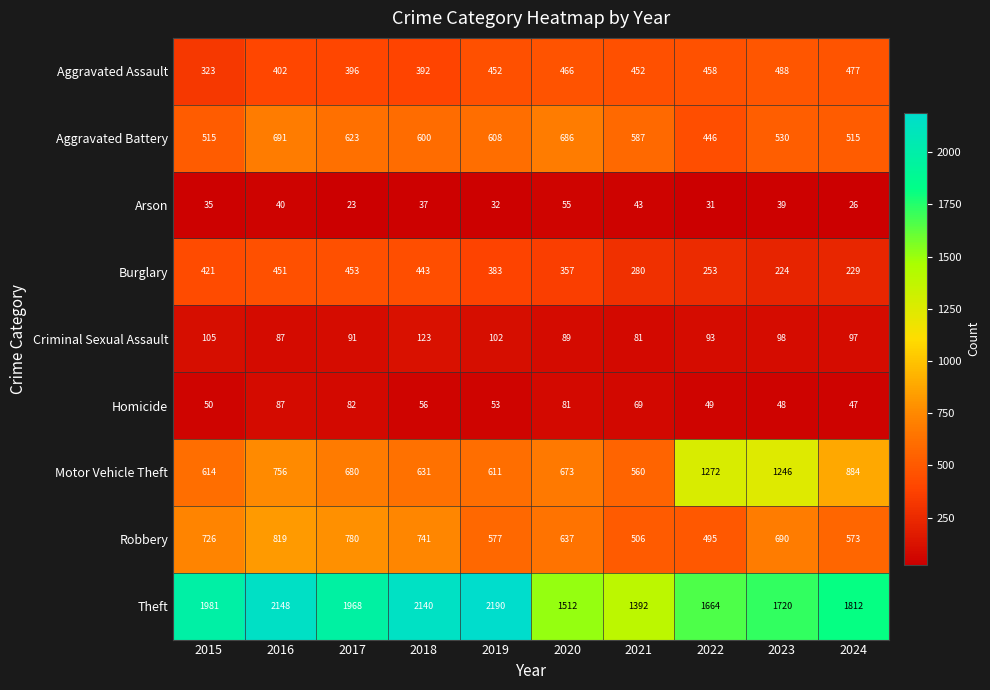

What is the maximum value for Homicide?

87